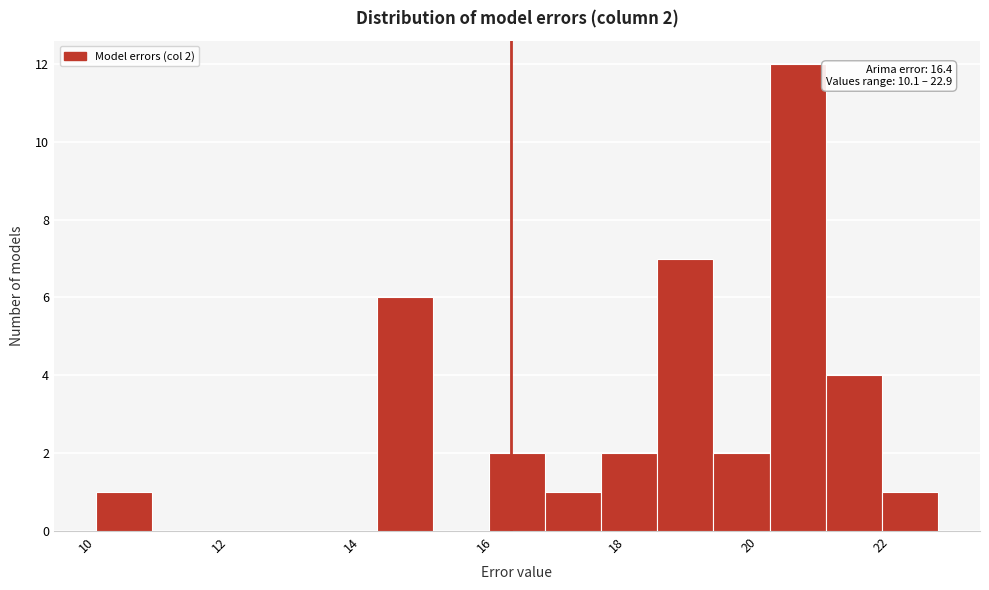

Which range on the x-axis has the tallest bar?

20.4 to 21.2